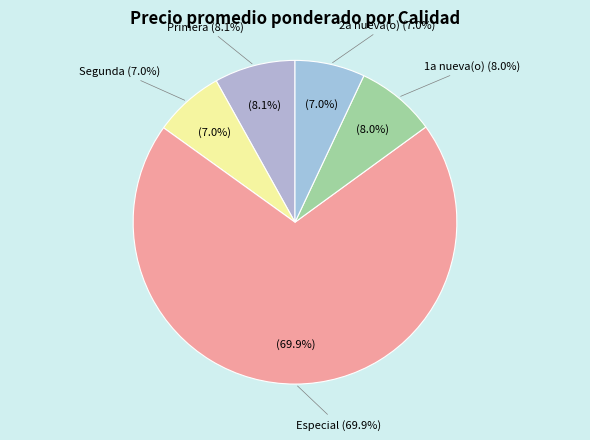

Is there a majority slice in this chart?

Yes